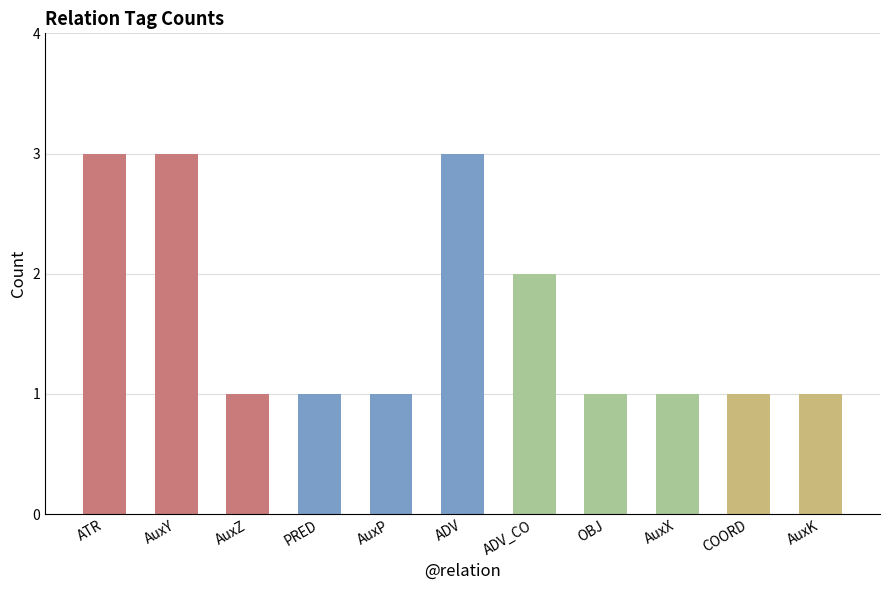

How many distinct data groups are displayed?

1